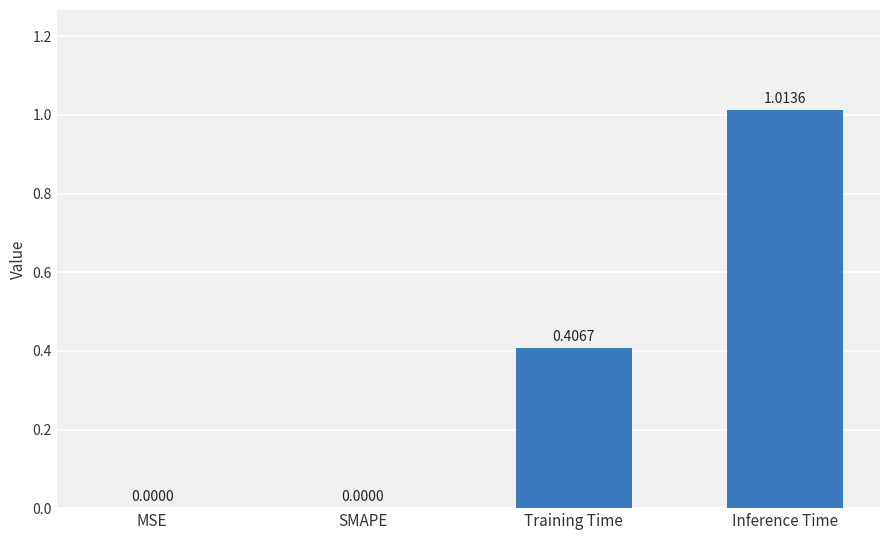

Are the bars horizontal?

No